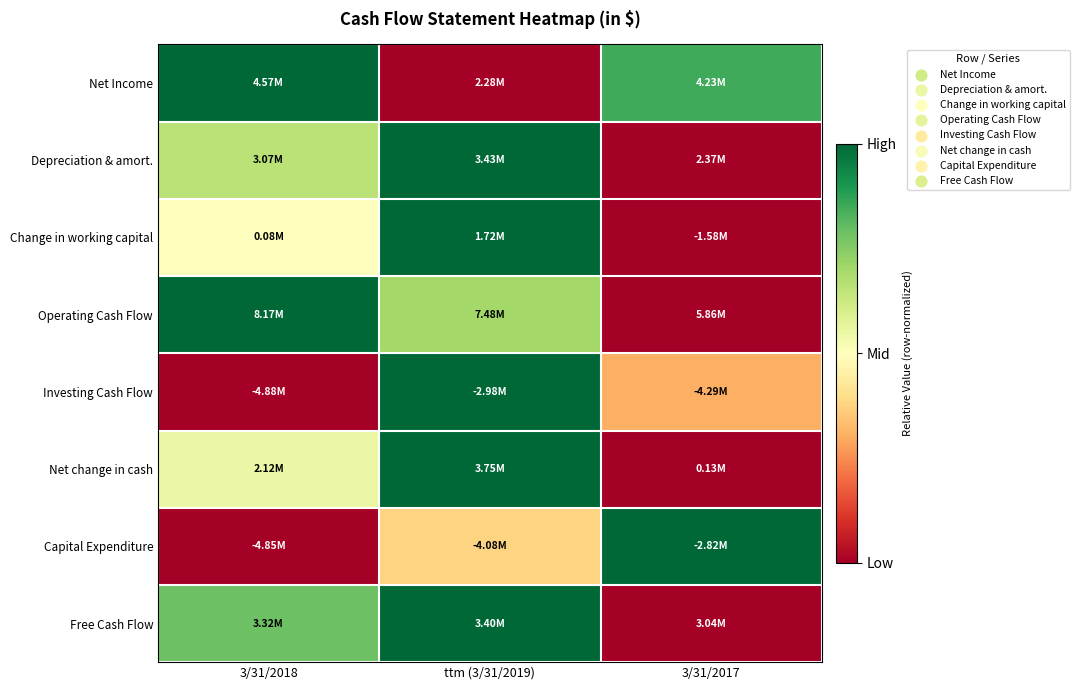

Reading right to left, transcribe all the data shown in this chart.

Net Income: 3/31/2017=0.9	ttm (3/31/2019)=0.0	3/31/2018=1.0
Depreciation & amort.: 3/31/2017=0.0	ttm (3/31/2019)=1.0	3/31/2018=0.7
Change in working capital: 3/31/2017=0.0	ttm (3/31/2019)=1.0	3/31/2018=0.5
Operating Cash Flow: 3/31/2017=0.0	ttm (3/31/2019)=0.7	3/31/2018=1.0
Investing Cash Flow: 3/31/2017=0.3	ttm (3/31/2019)=1.0	3/31/2018=0.0
Net change in cash: 3/31/2017=0.0	ttm (3/31/2019)=1.0	3/31/2018=0.6
Capital Expenditure: 3/31/2017=1.0	ttm (3/31/2019)=0.4	3/31/2018=0.0
Free Cash Flow: 3/31/2017=0.0	ttm (3/31/2019)=1.0	3/31/2018=0.8